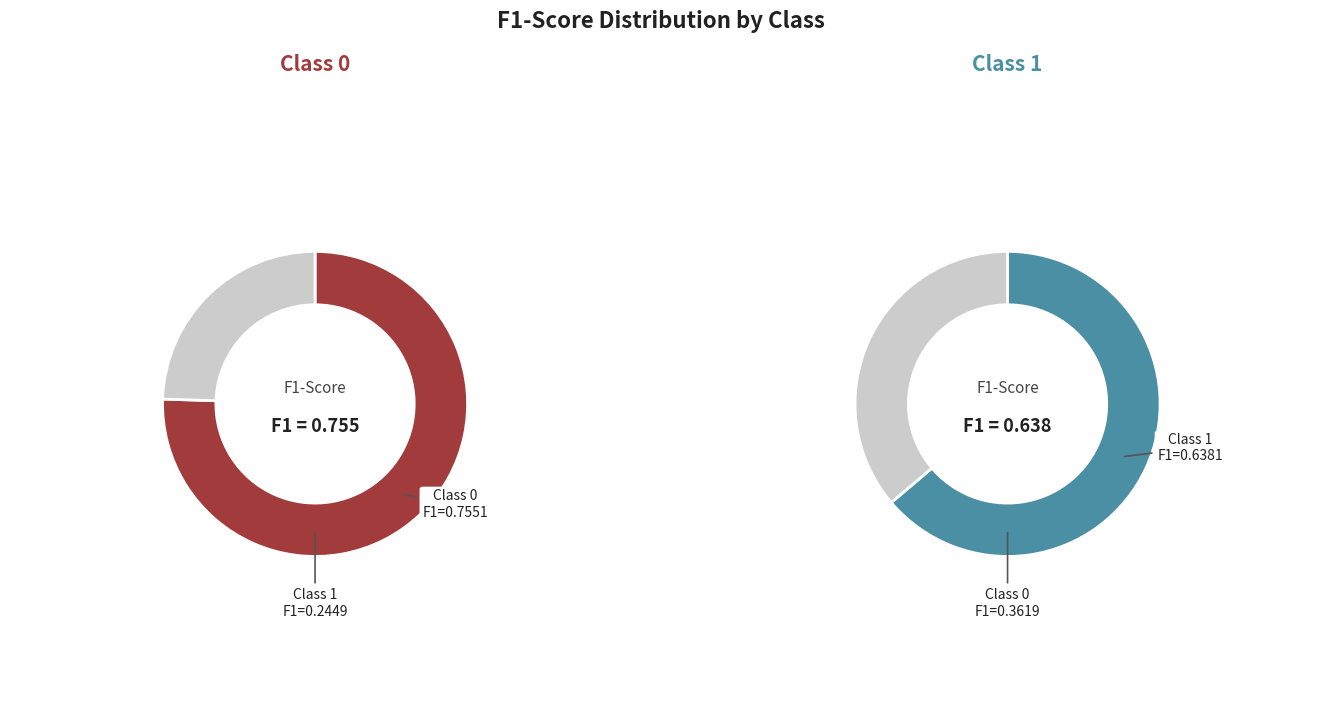

How many slices are in this pie chart?

2